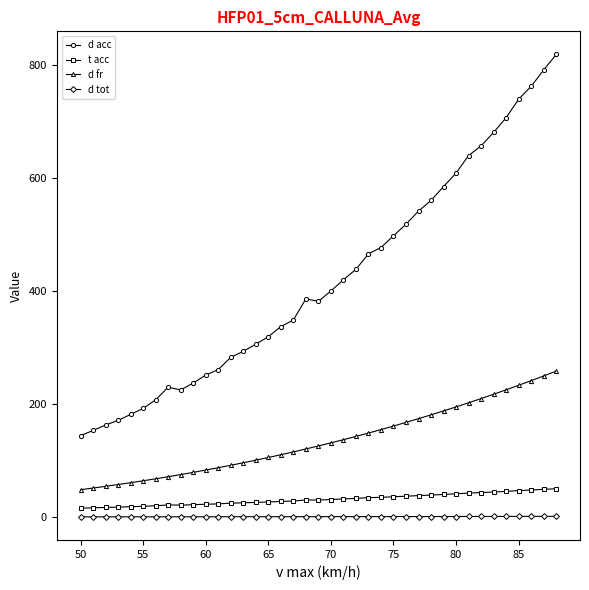

Which series has the largest range (max minus min)?

d acc